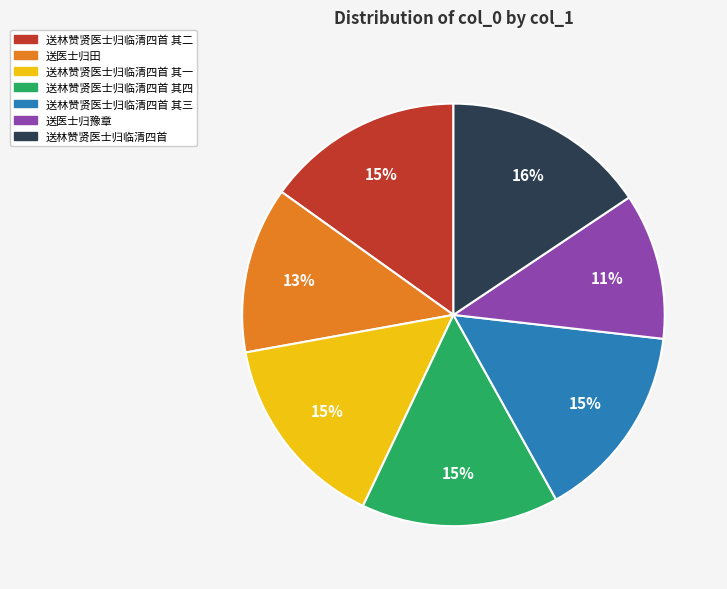

Approximately how many times larger is the value at 送林赞贤医士归临清四首 其四 compared to 送林赞贤医士归临清四首 其一?

1.0